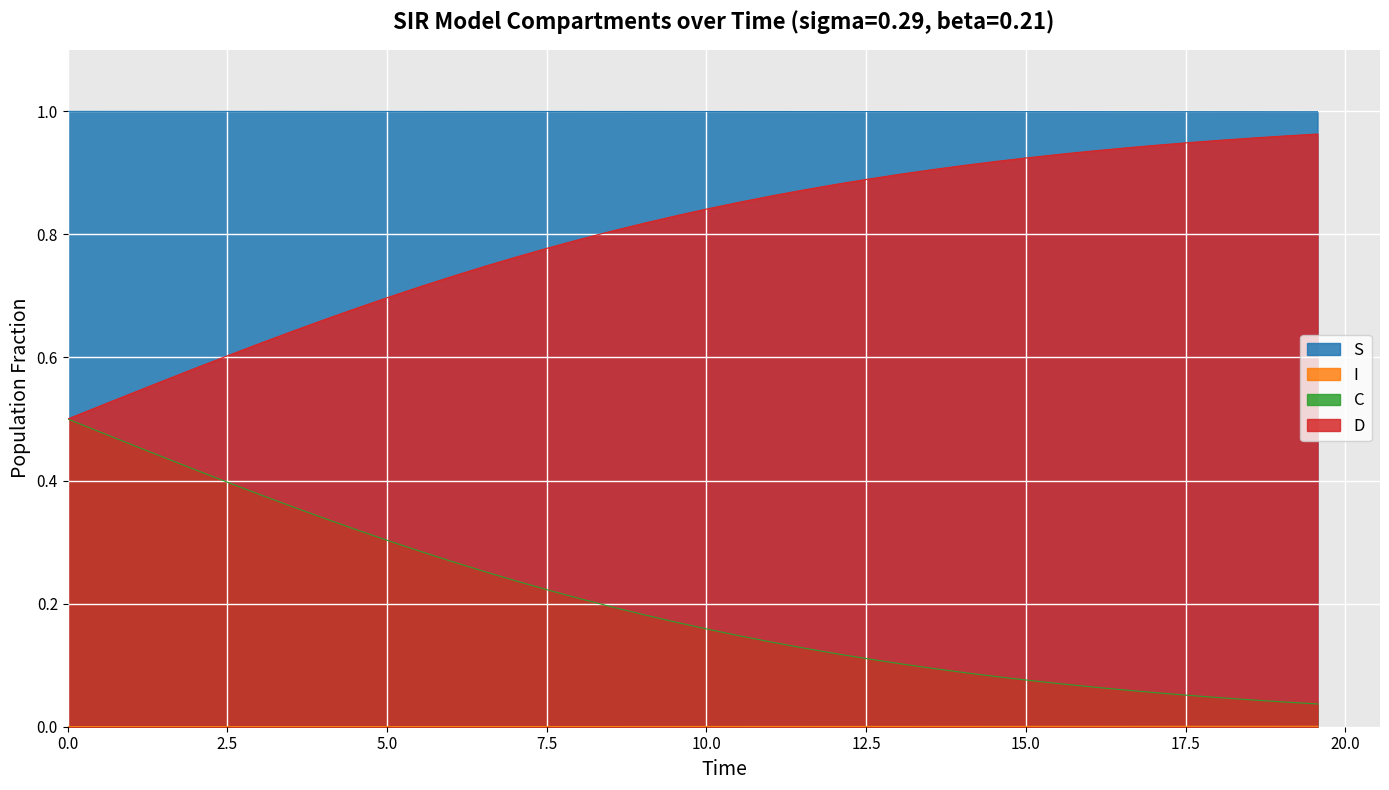

True or false: S and C intersect in this chart.

False